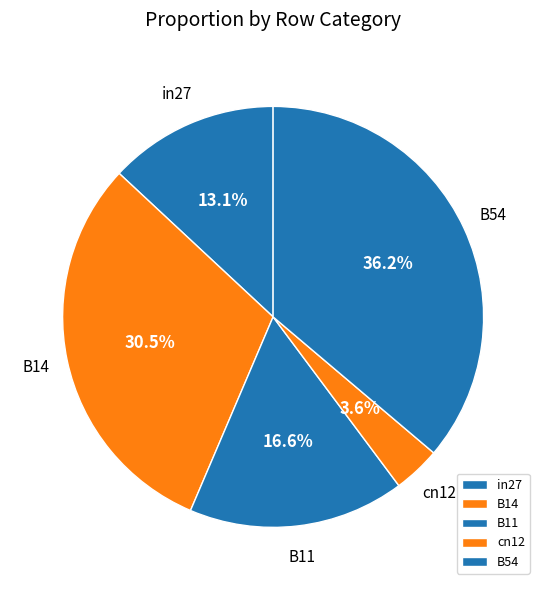

What percentage is the B54 slice, to the nearest percent?

36%